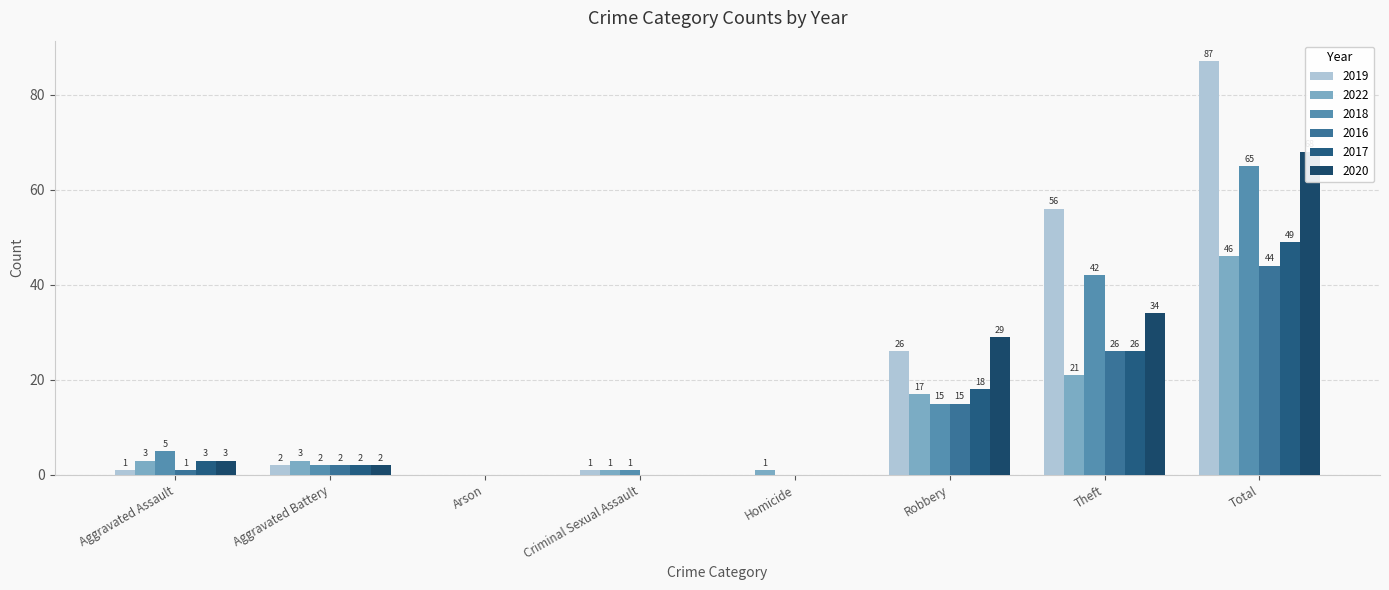

True or false: 2019 has a value of 3 at Aggravated Battery.

False